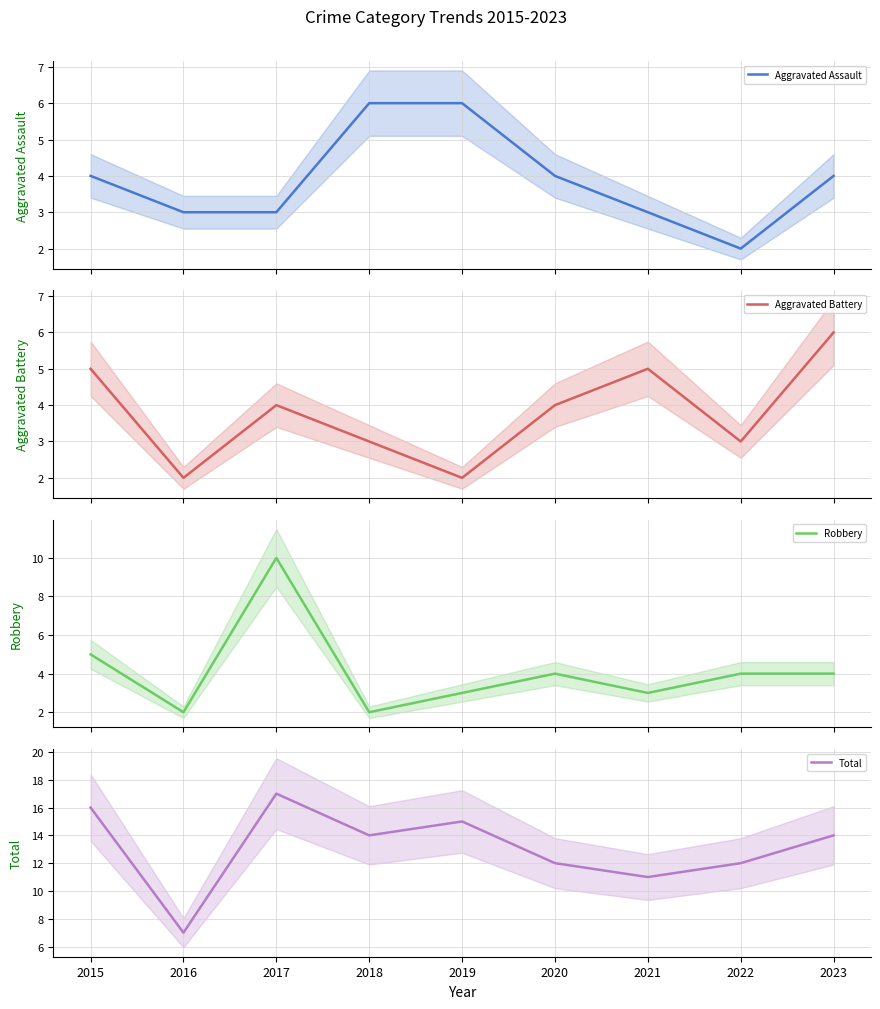

Between 2017 and 2022, which is larger?

2017